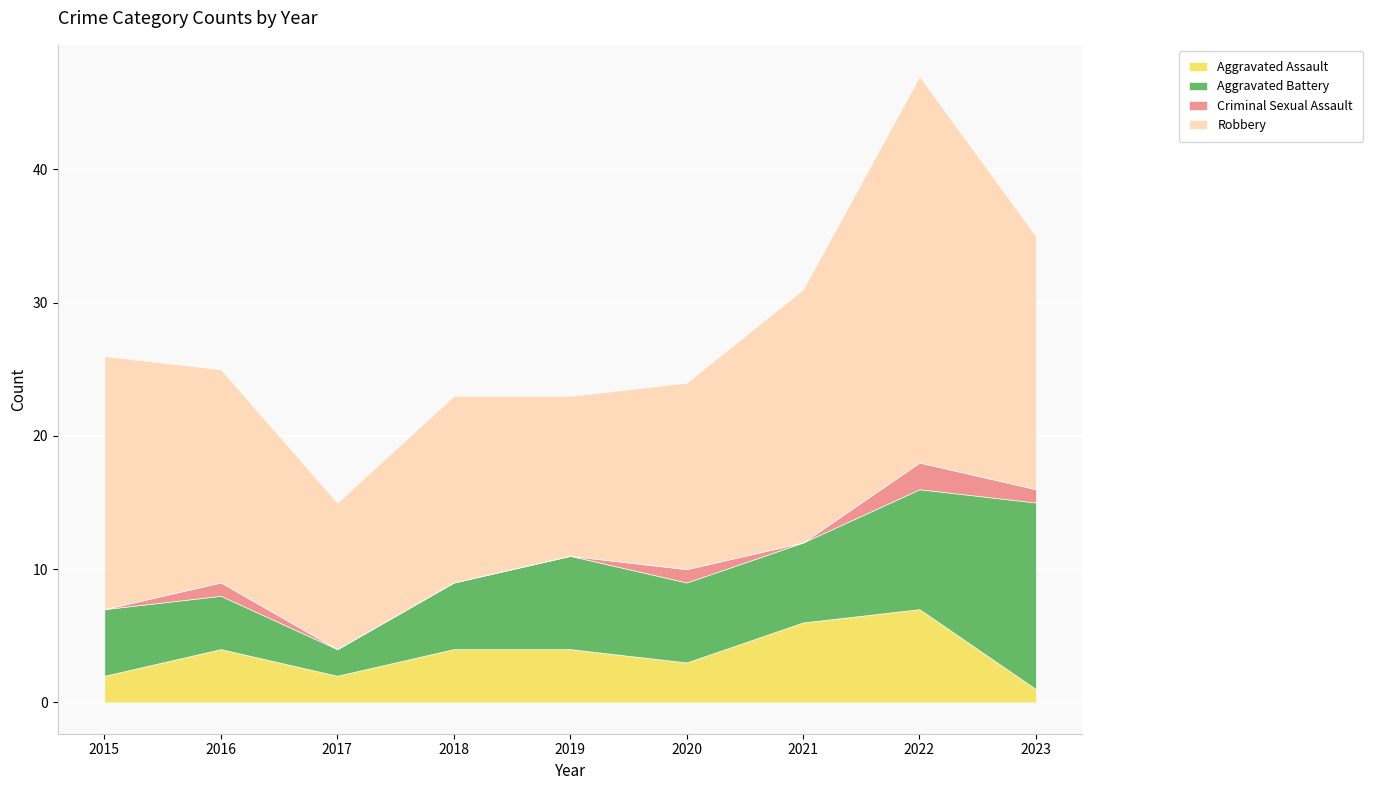

How many lines are shown in the chart?

4